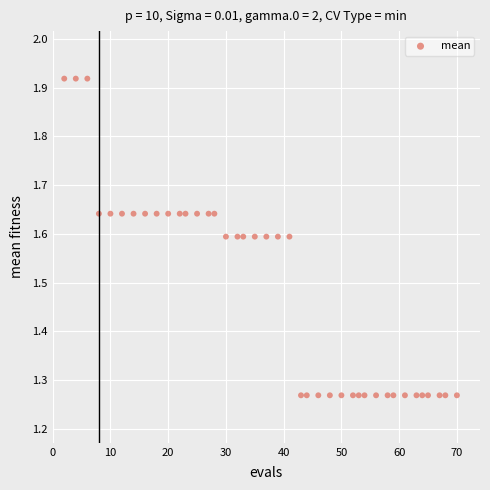

What is the range of Y values (max minus min)?

0.7